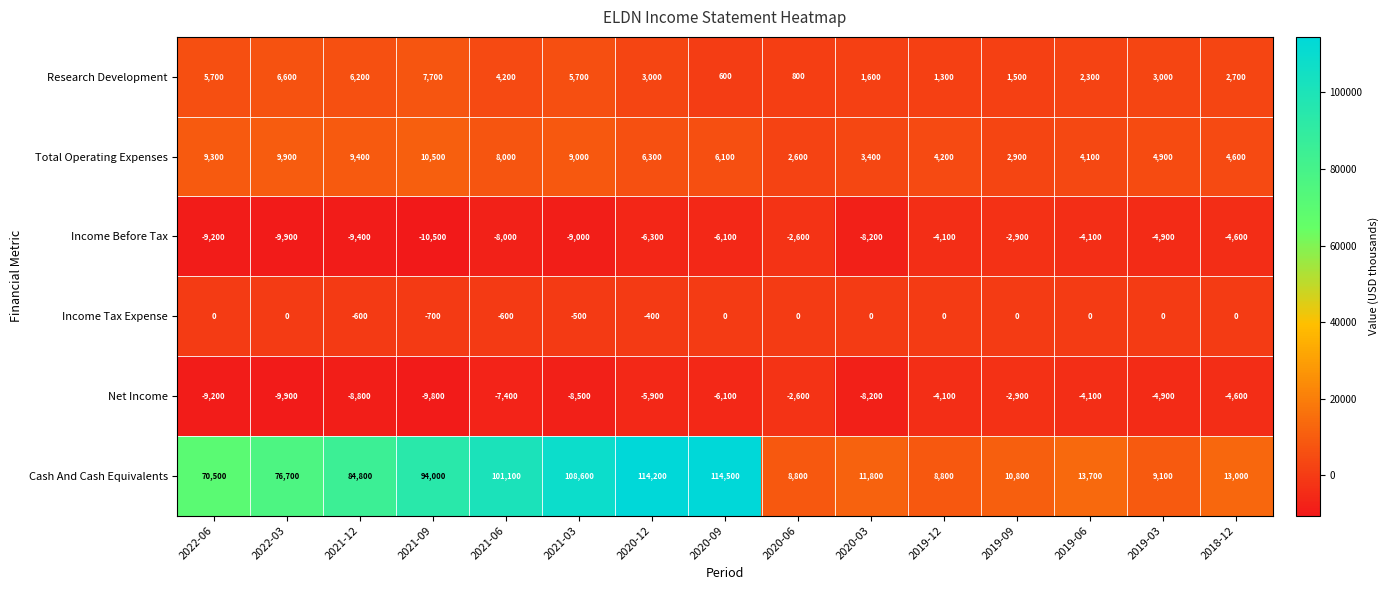

Which series has the largest range (max minus min)?

Cash And Cash Equivalents